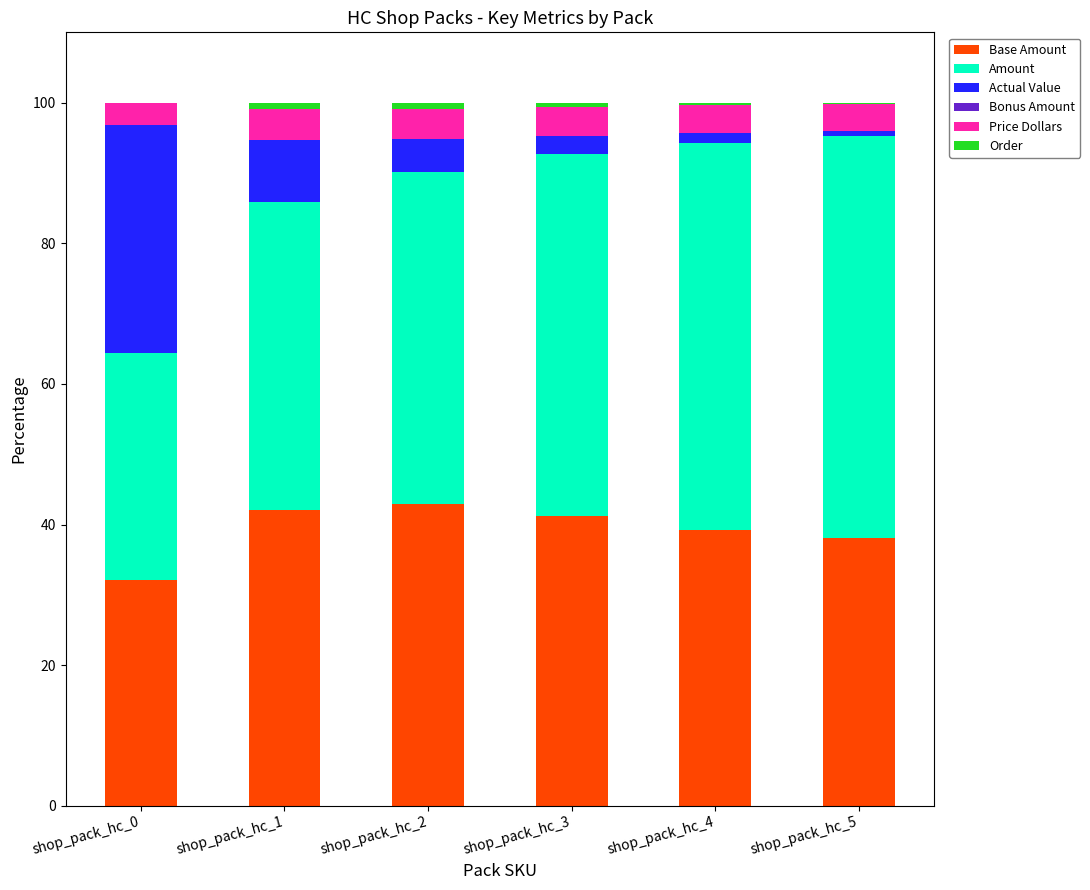

What is the total value across all series at shop_pack_hc_0?

100.0